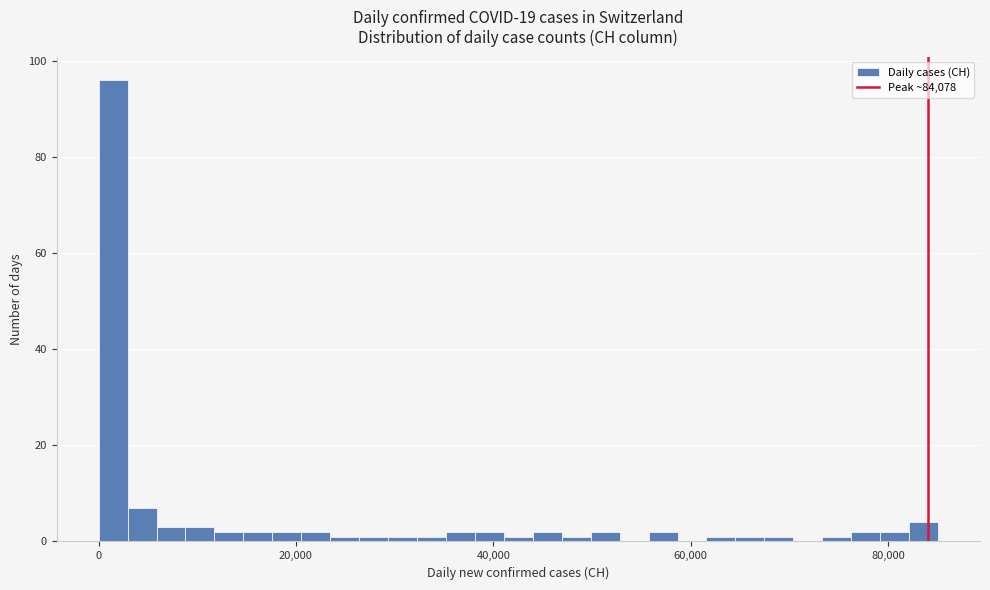

Read against the x-axis, roughly where is the centre of the tallest bar?

2000